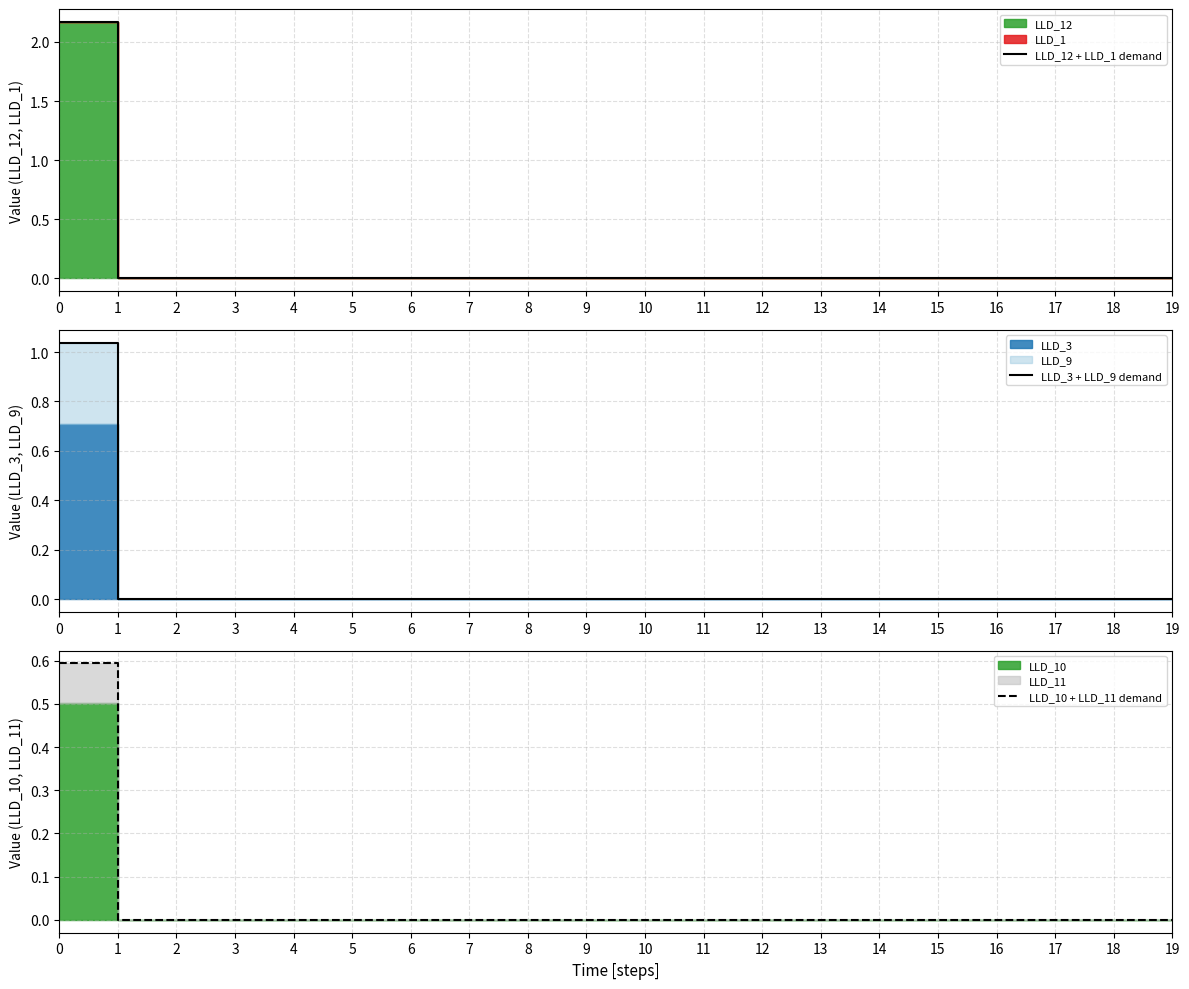

Which category has the lowest value in the LLD_12 + LLD_1 demand series?

1